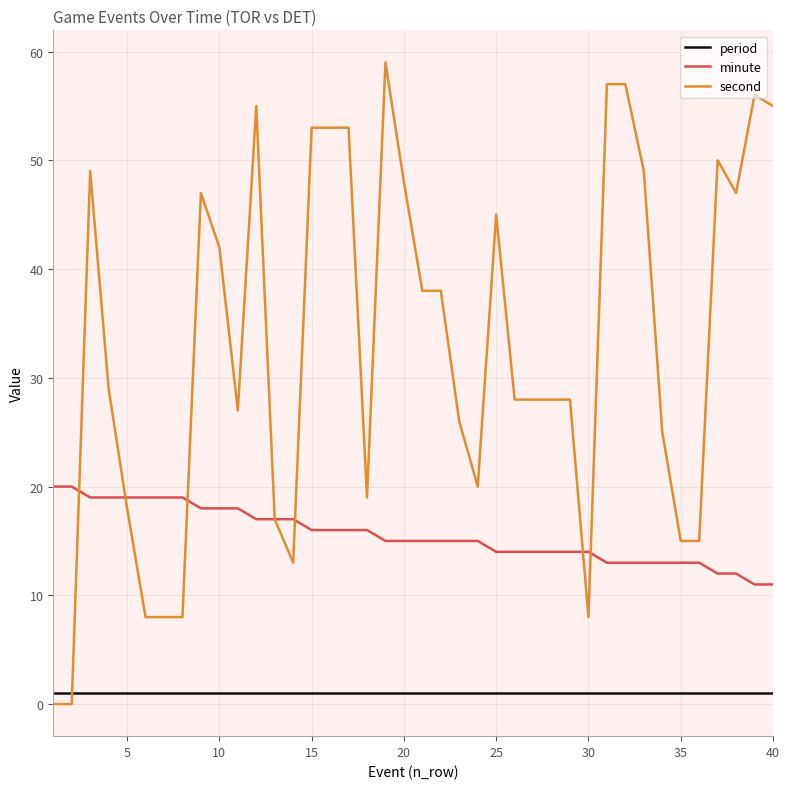

Which series has the widest spread of values?

second